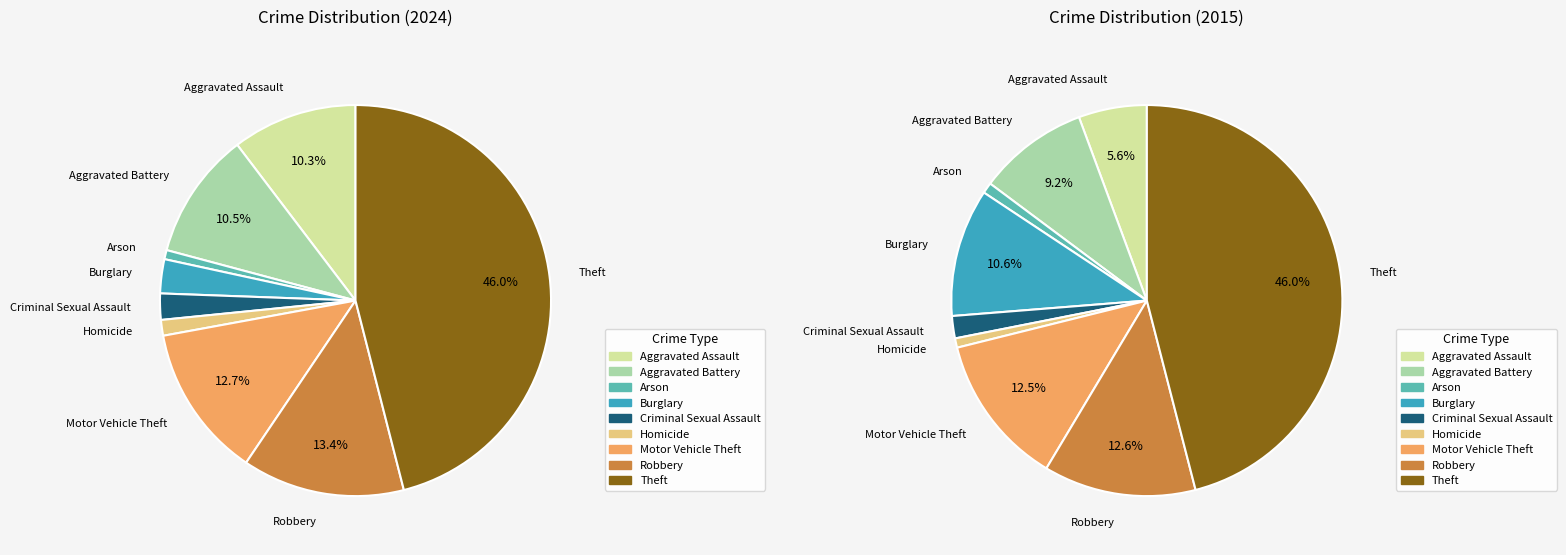

Does Homicide account for over 50% of the chart?

No